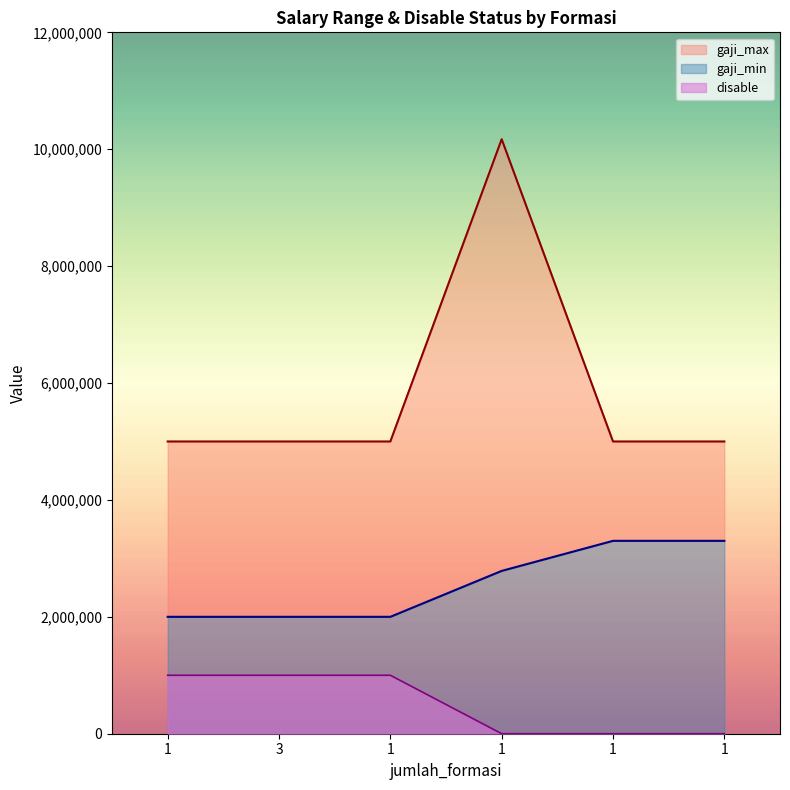

At 3, list the series in order from largest to smallest.

gaji_max, gaji_min, disable